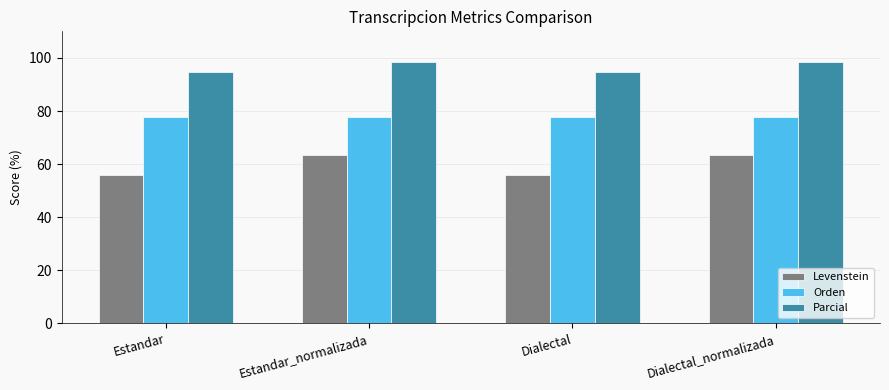

How many data points does each series have?

4